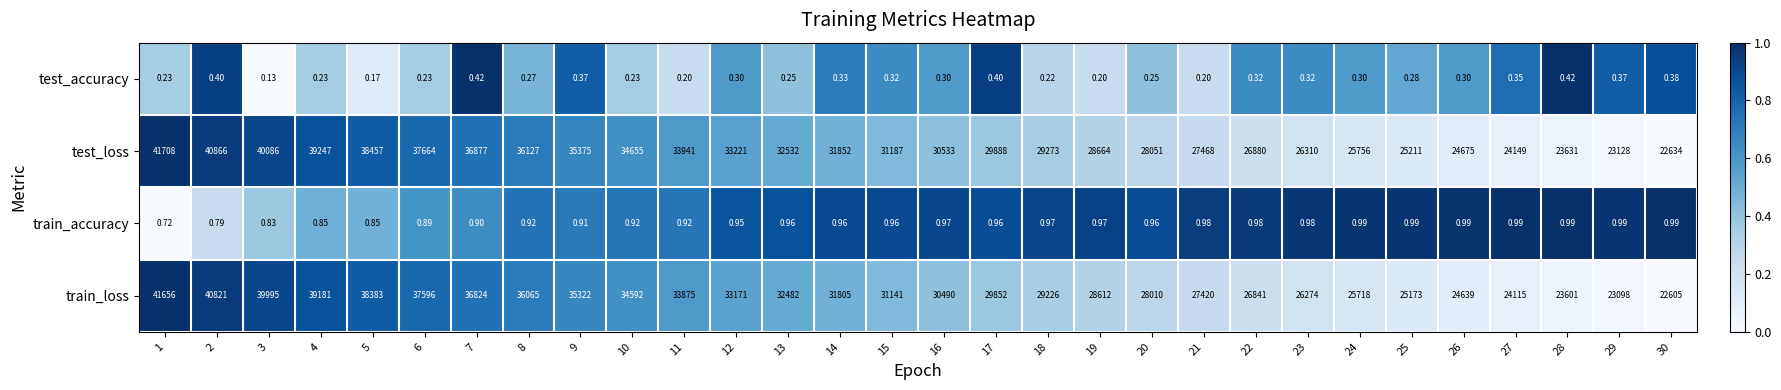

Which series has the largest range (max minus min)?

test_loss